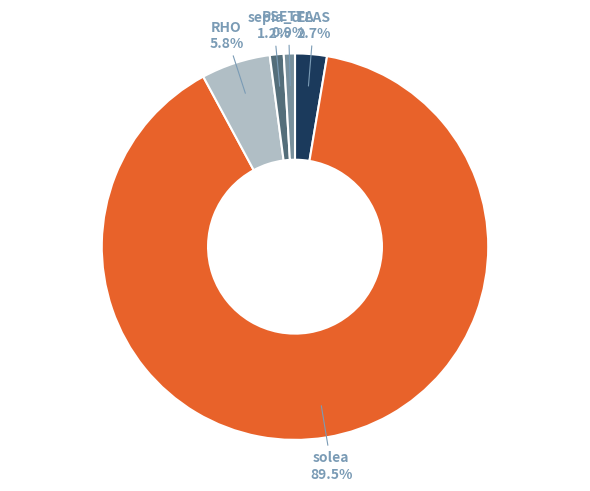

What percentage is NOT represented by sepia_d?

98.8%